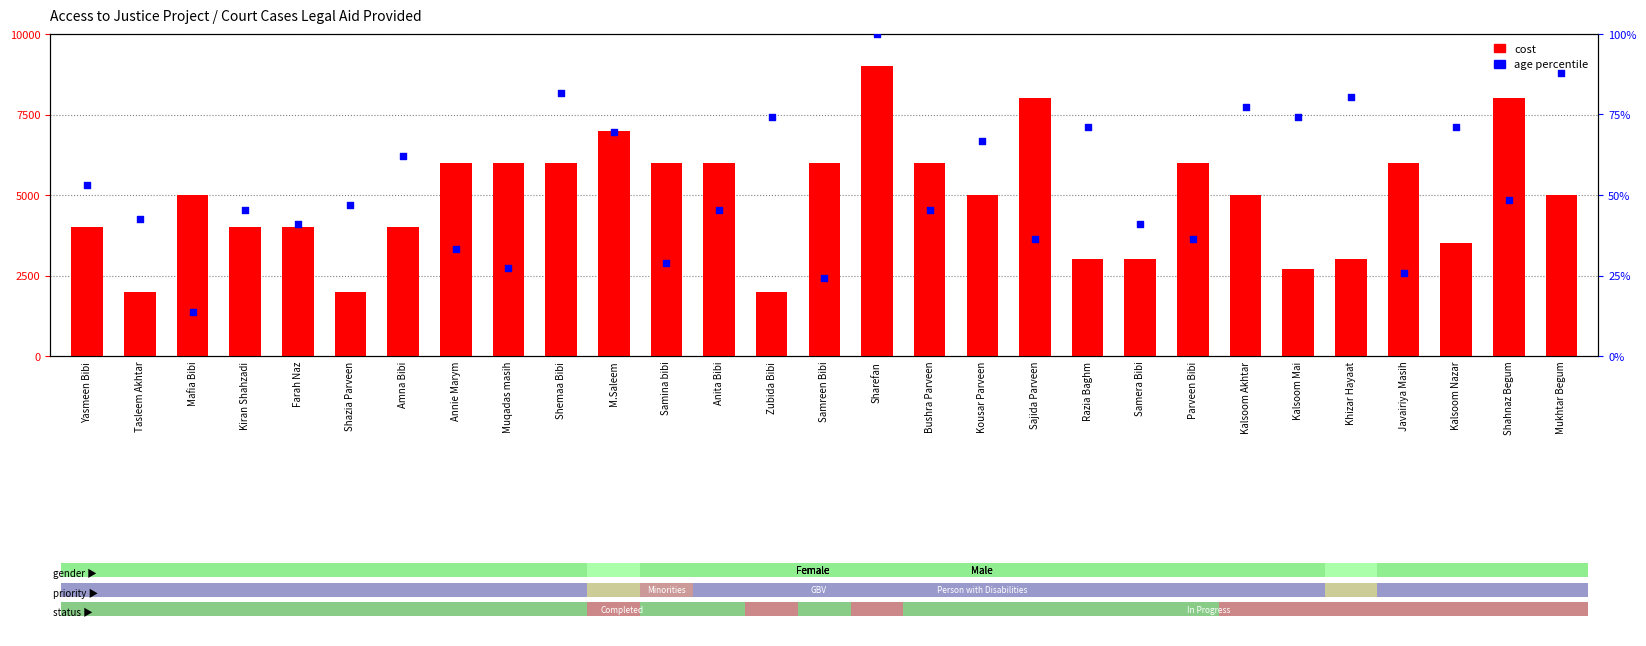

Is the value of cost at Razia Baghm greater than the value of age percentile at Kousar Parveen?

Yes